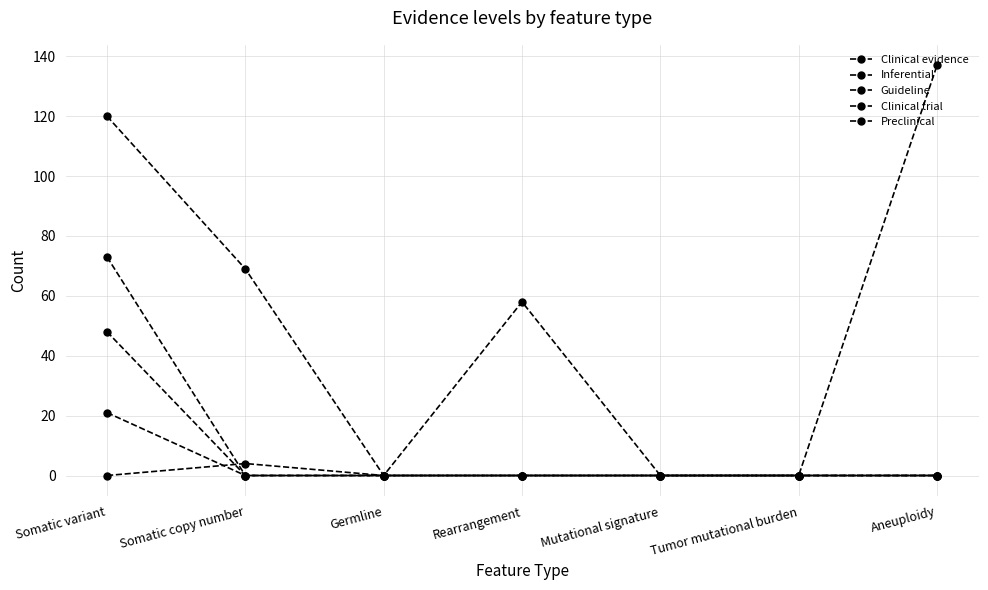

How many distinct data groups are displayed?

5